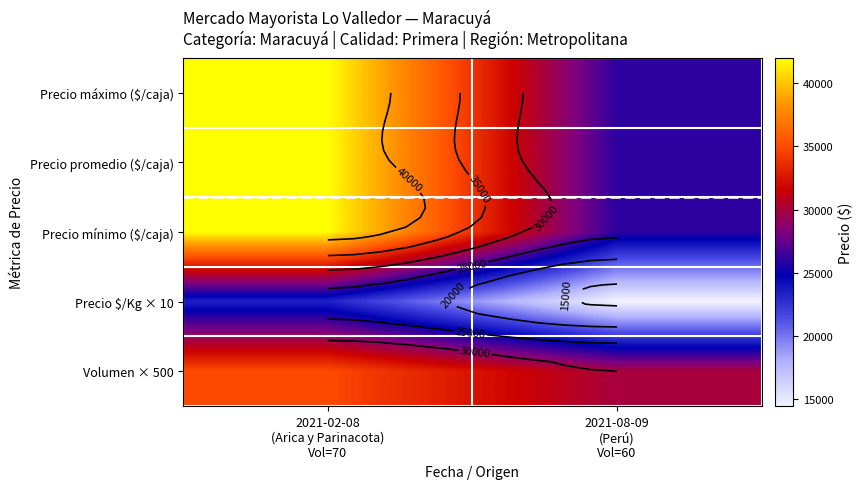

Which series changed the most between 2021-02-08 (Arica y Parinacota) Vol=70 and 2021-08-09 (Perú) Vol=60?

Precio máximo ($/caja)